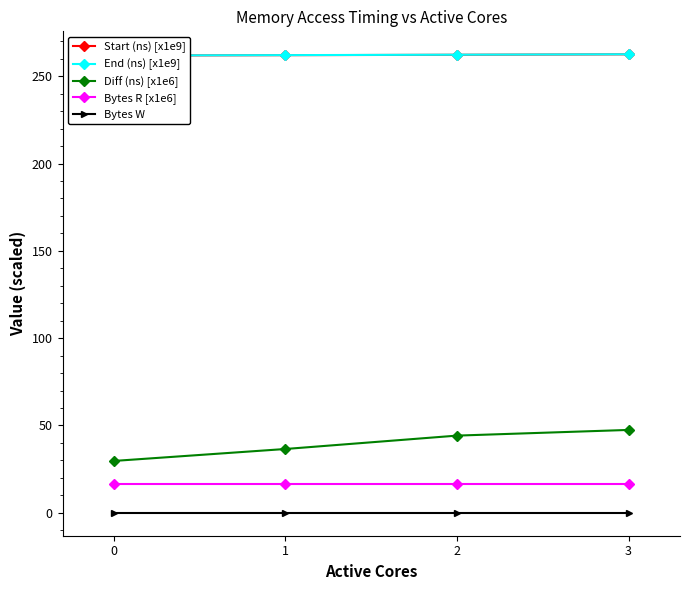

Does the chart display data point markers on the line(s)?

Yes